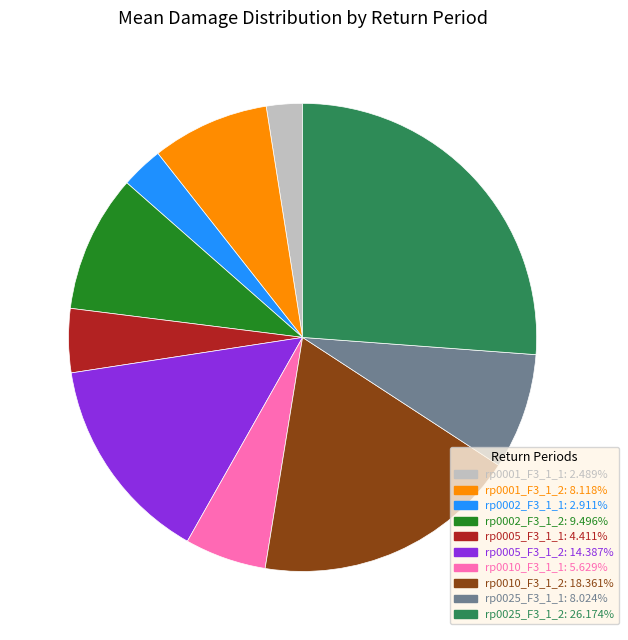

What is the largest slice in the pie chart?

rp0025_F3_1_2